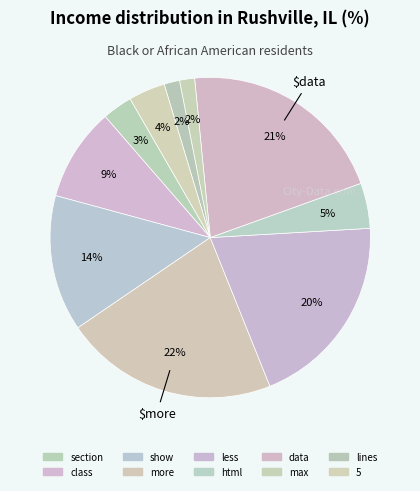

True or false: max accounts for 1% of the total.

False